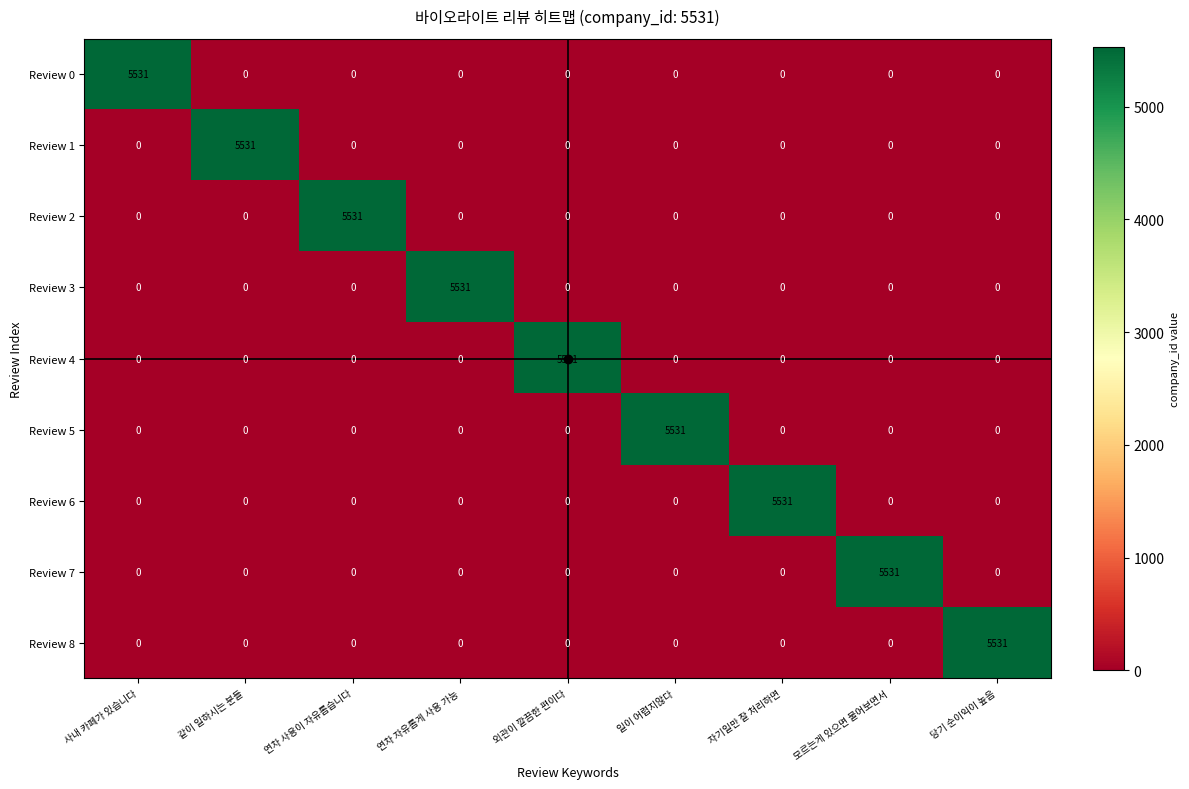

What is the difference between the highest and lowest values at 당기 순이익이 높음?

5531